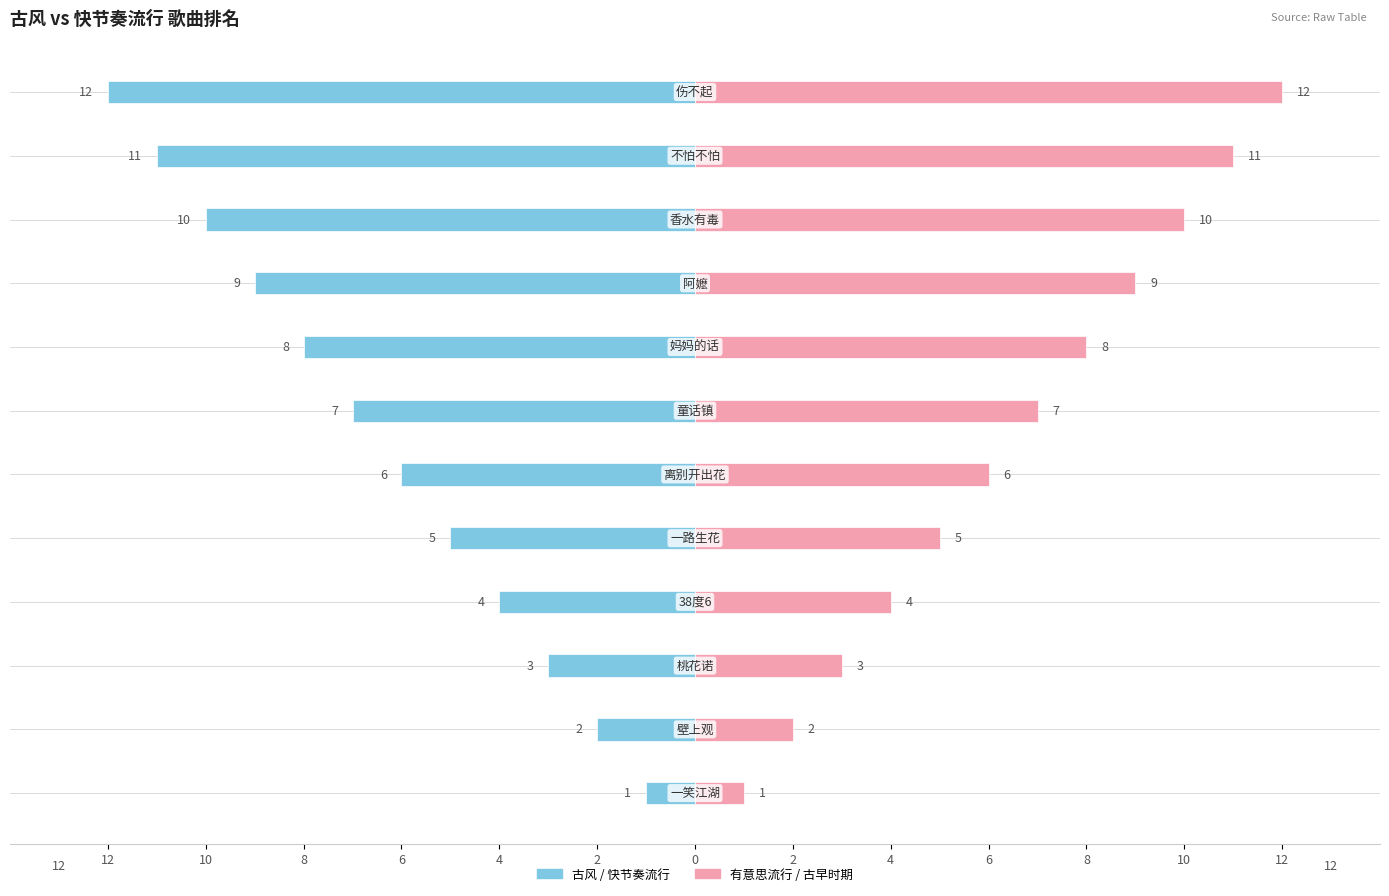

What are all the series names shown in the legend?

古风/快节奏流行, 有意思流行/古早时期